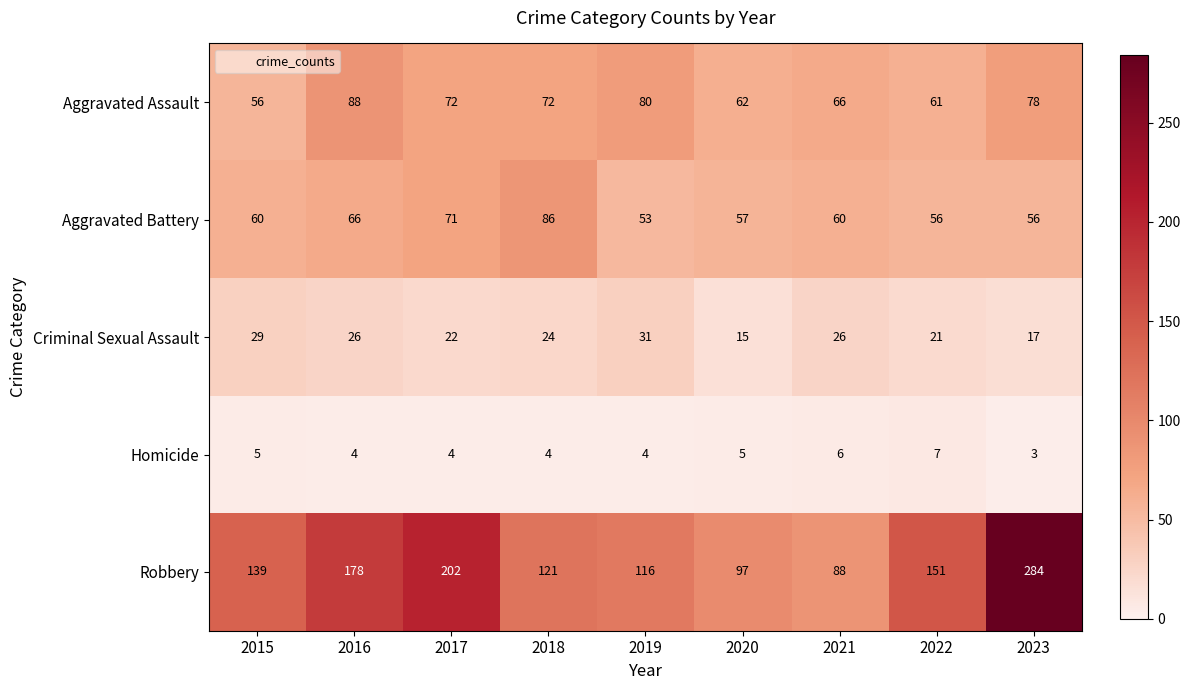

What is the greatest value displayed?

284